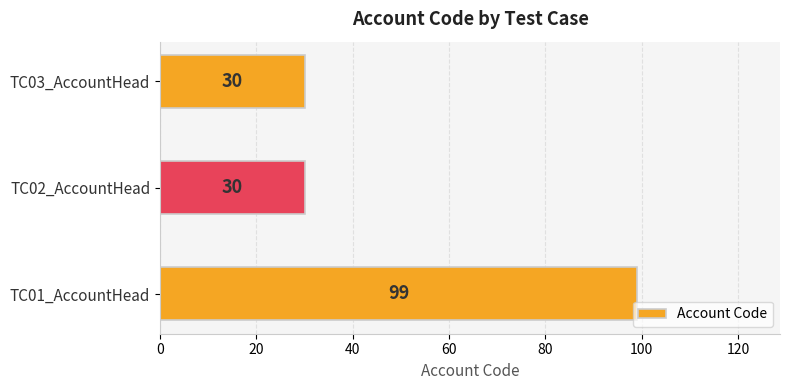

At which category does the chart reach its peak across all series?

TC01_AccountHead